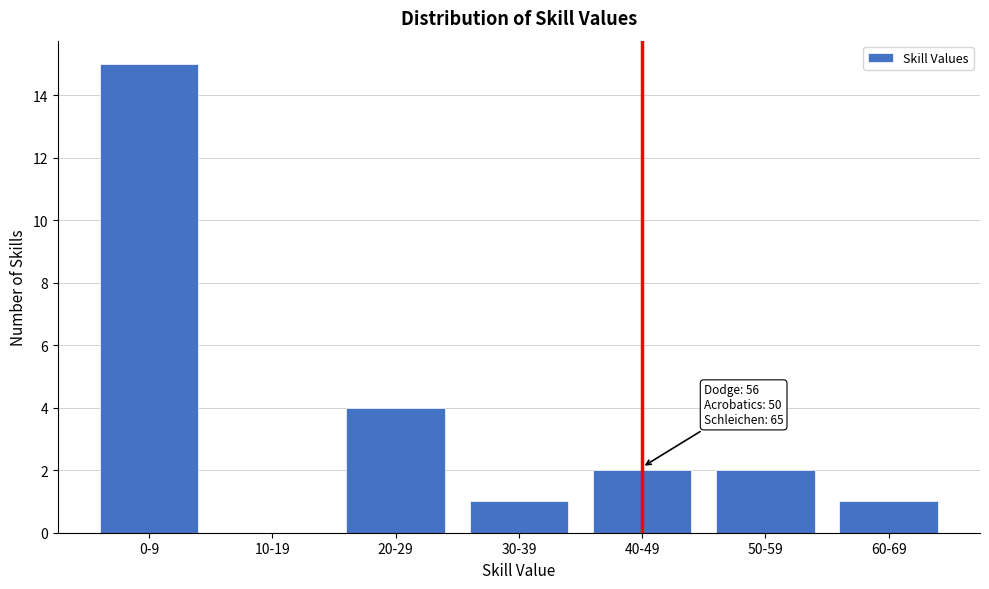

Reading left to right, extract all data points from this chart.

0-9=15	10-19=0	20-29=4	30-39=1	40-49=2	50-59=2	60-69=1